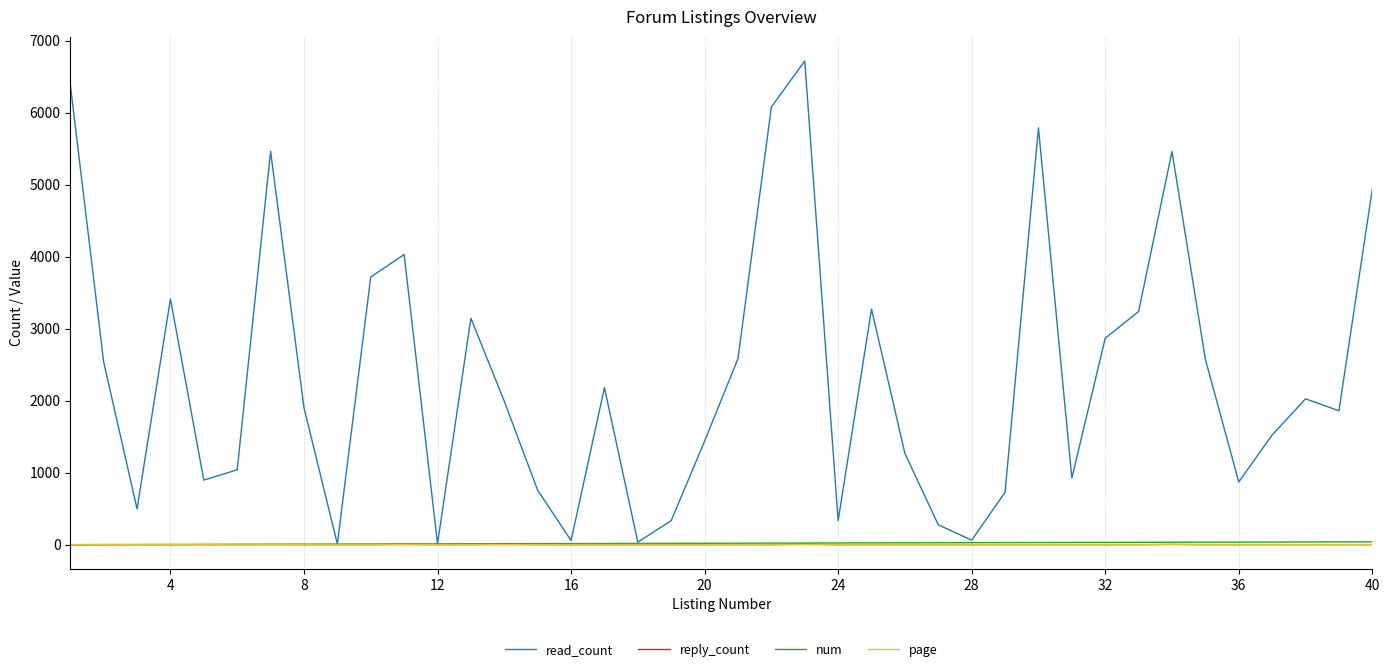

Which series has the largest total across all categories?

read_count